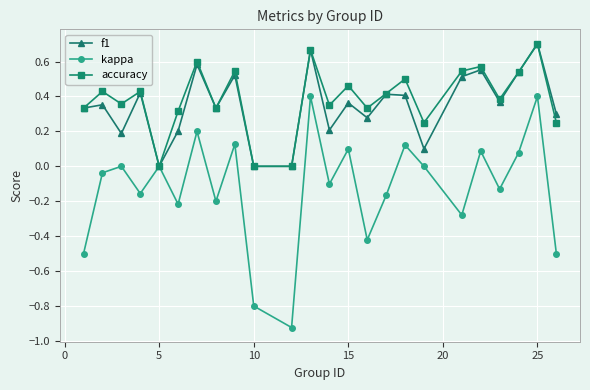

Which series has the largest range (max minus min)?

kappa